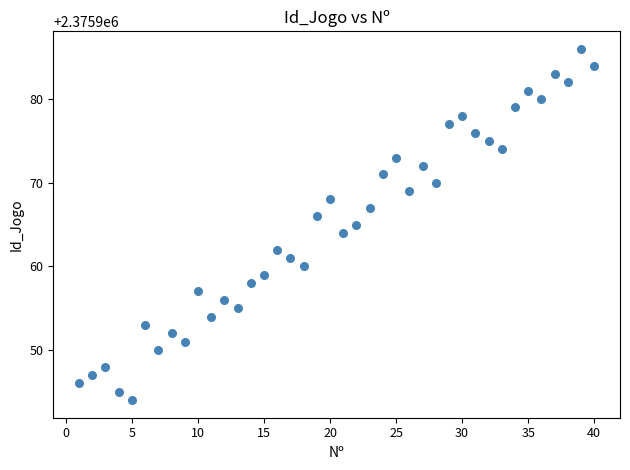

What is the range of Y values (max minus min)?

42